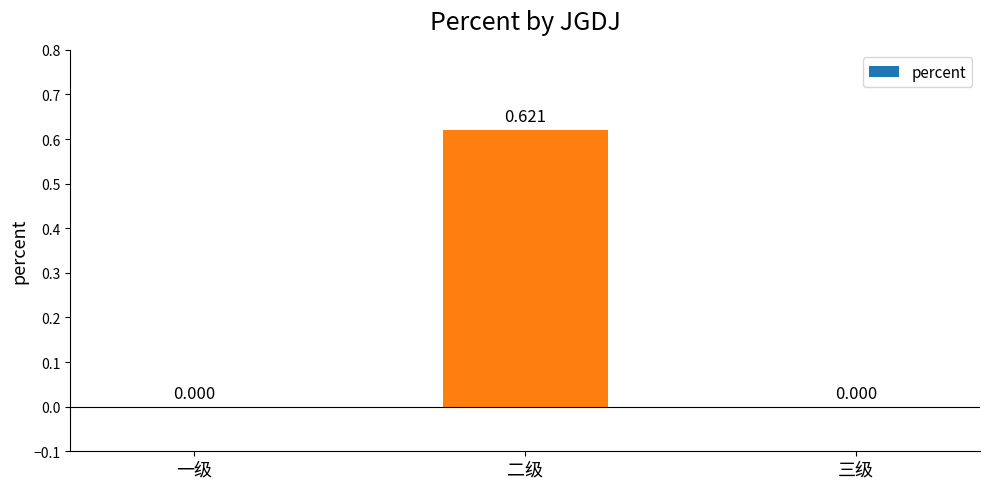

The chart shows a value of -0.4 at 一级. True or false?

False